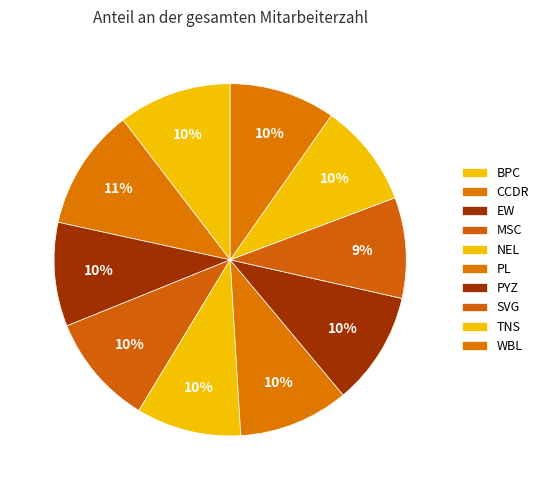

To the nearest percent, what percentage of the pie is WBL?

10%